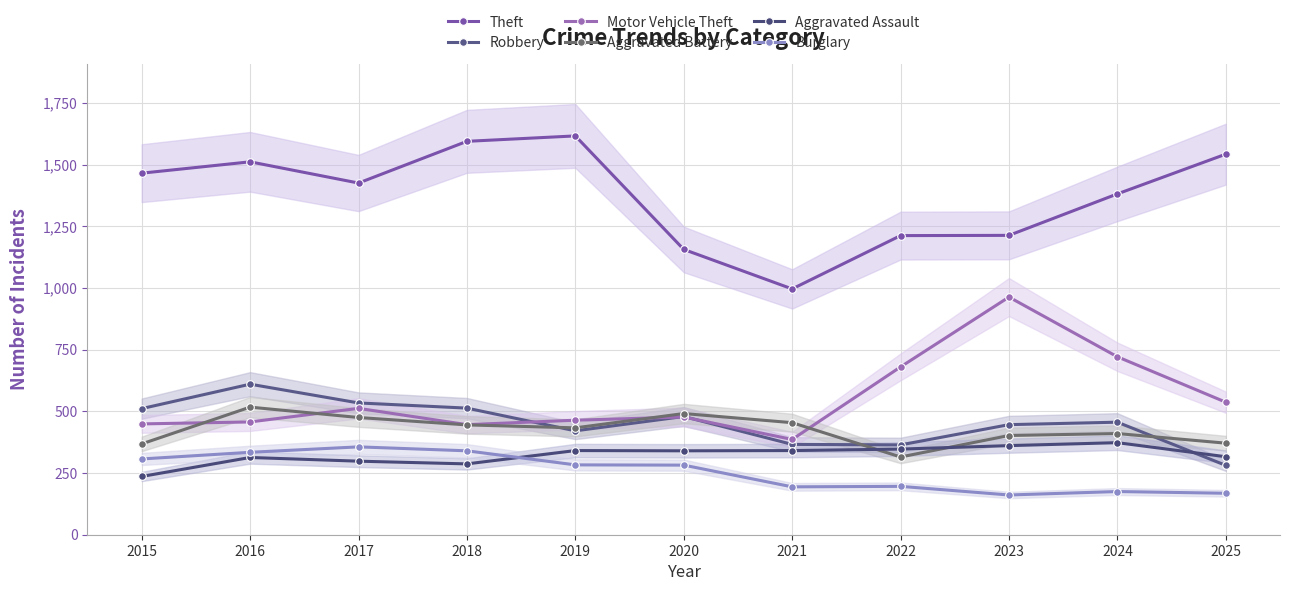

Is this an area chart (filled region under the line)?

No